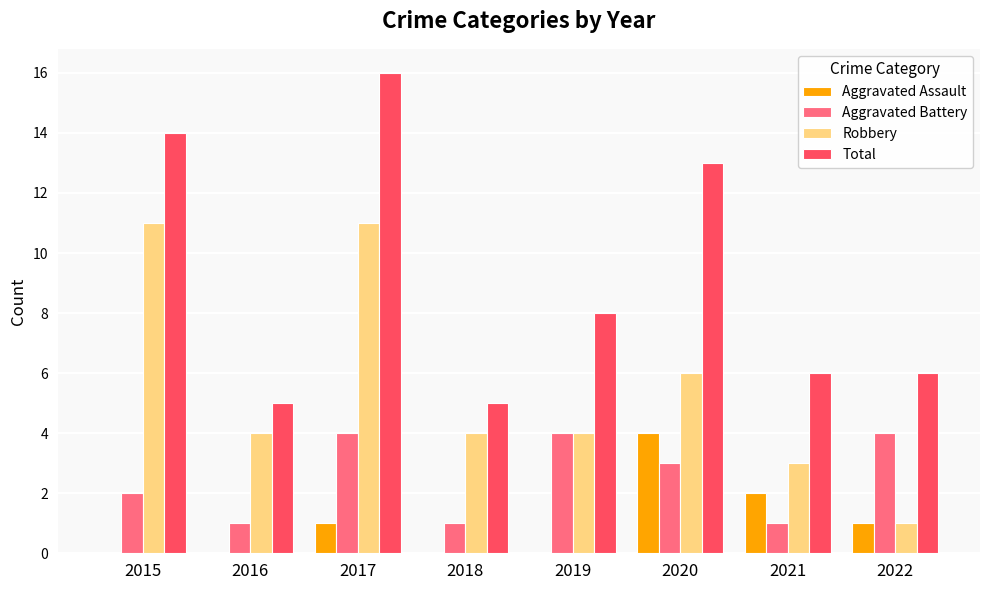

How many groups of bars are there?

8